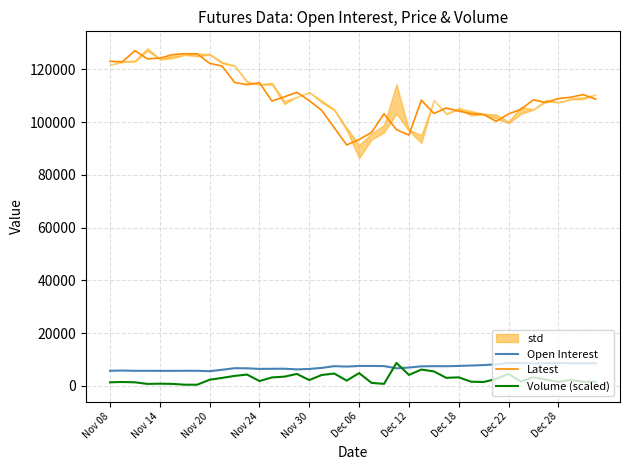

True or false: Open Interest and Volume (scaled) cross at least once.

True